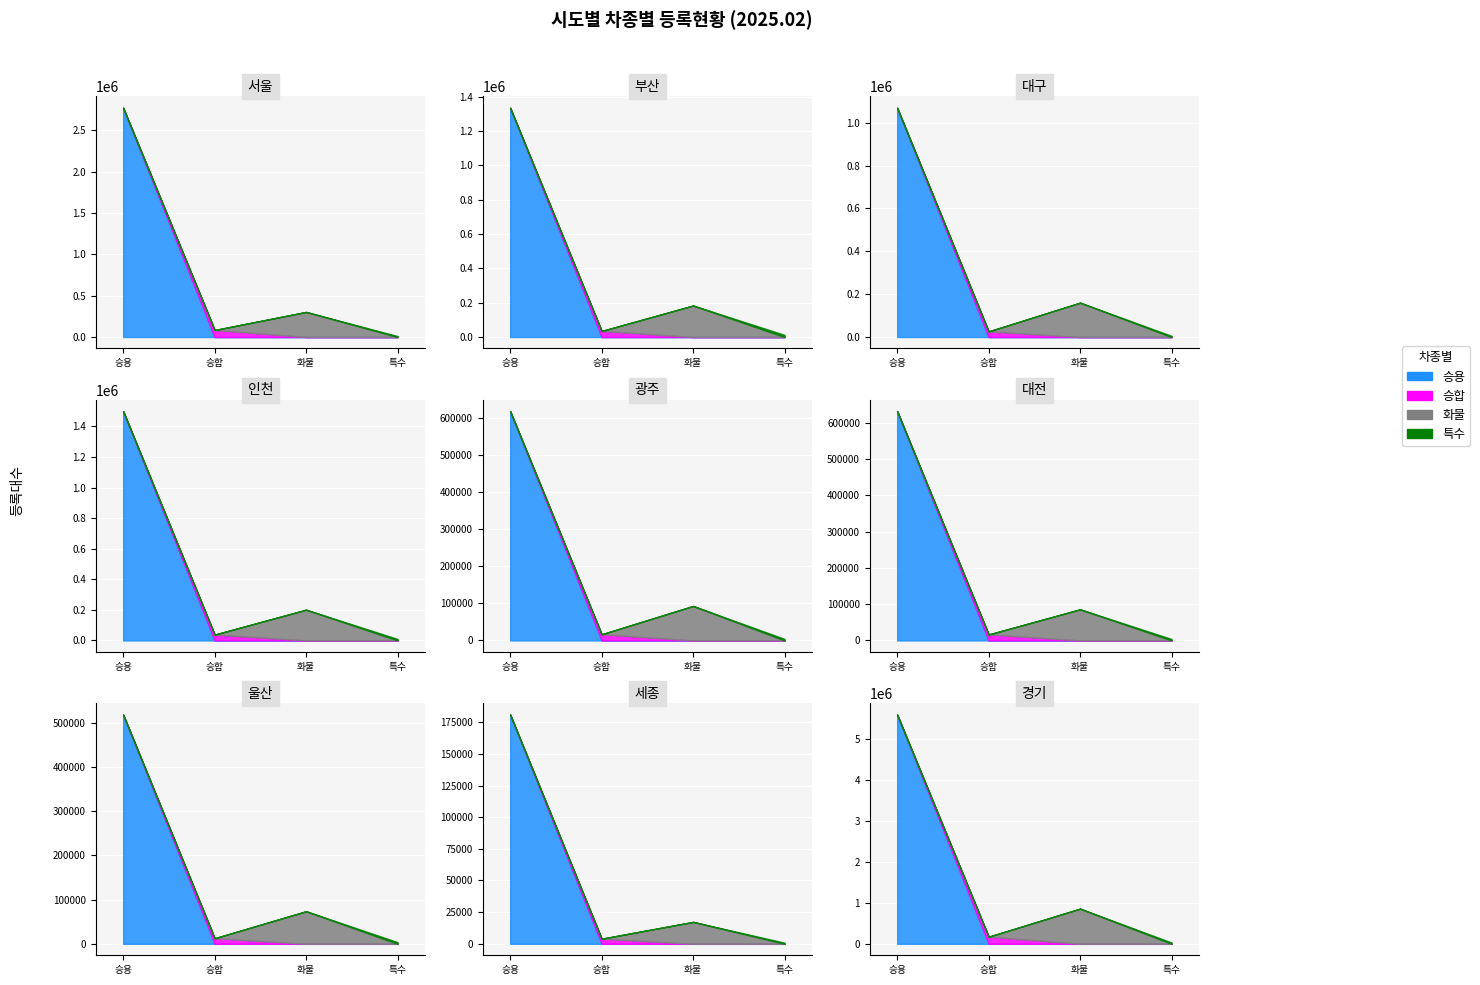

Rank the categories by 특수 value from lowest to highest.

7, 6, 5, 4, 2, 3, 0, 1, 8